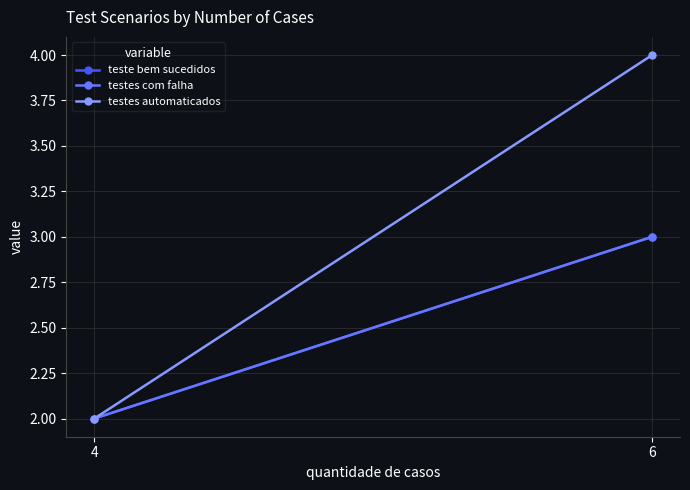

Rank the series by their maximum value, from highest to lowest.

testes automaticados, teste bem sucedidos, testes com falha